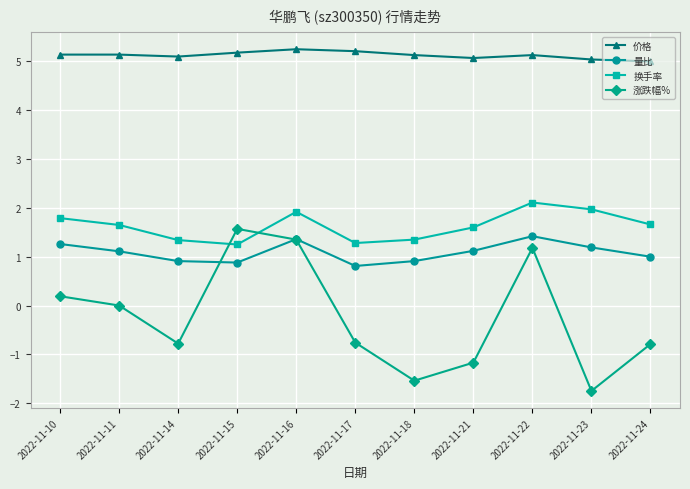

Rank the series by their maximum value, from highest to lowest.

价格, 换手率, 涨跌幅%, 量比